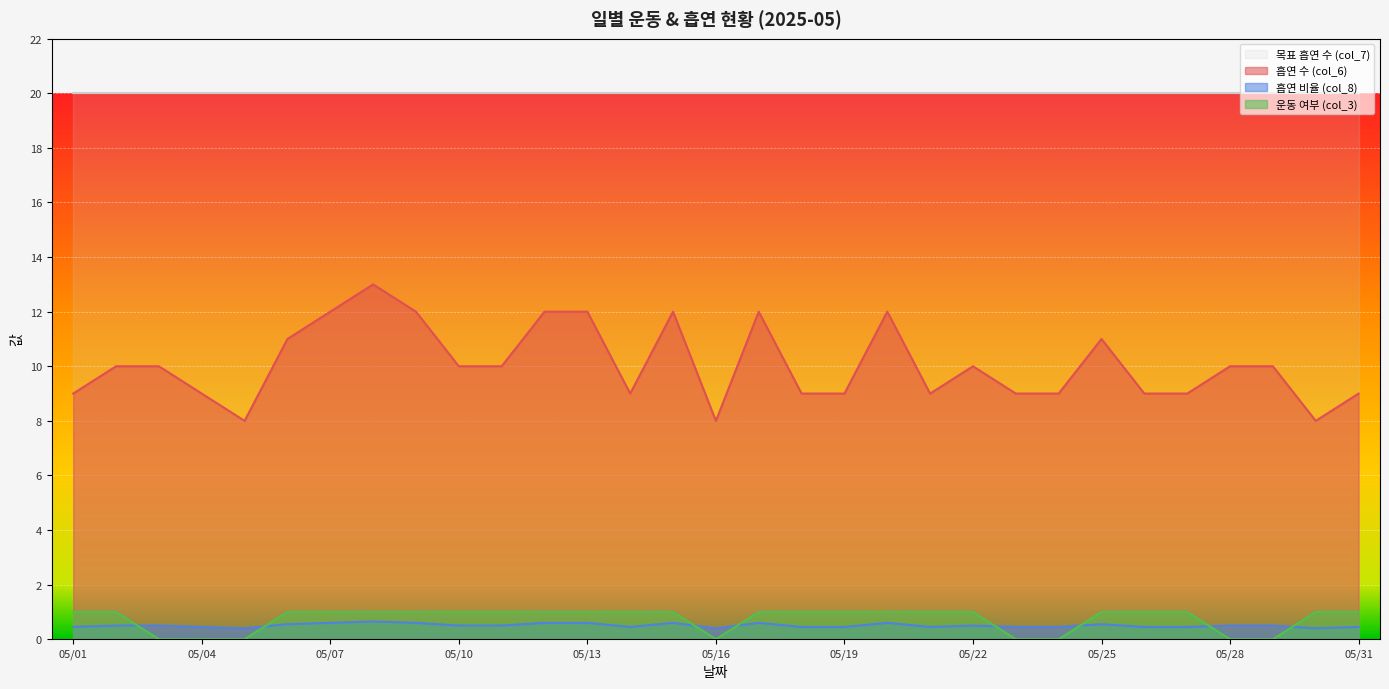

Where is the first local minimum for 흡연 수 (col_6)?

2025-05-05